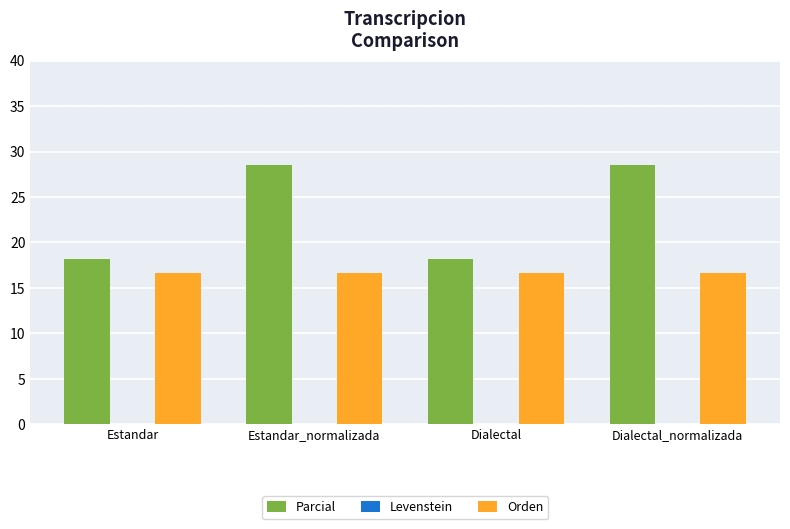

Rank the series at Estandar_normalizada from lowest to highest value.

Orden, Parcial